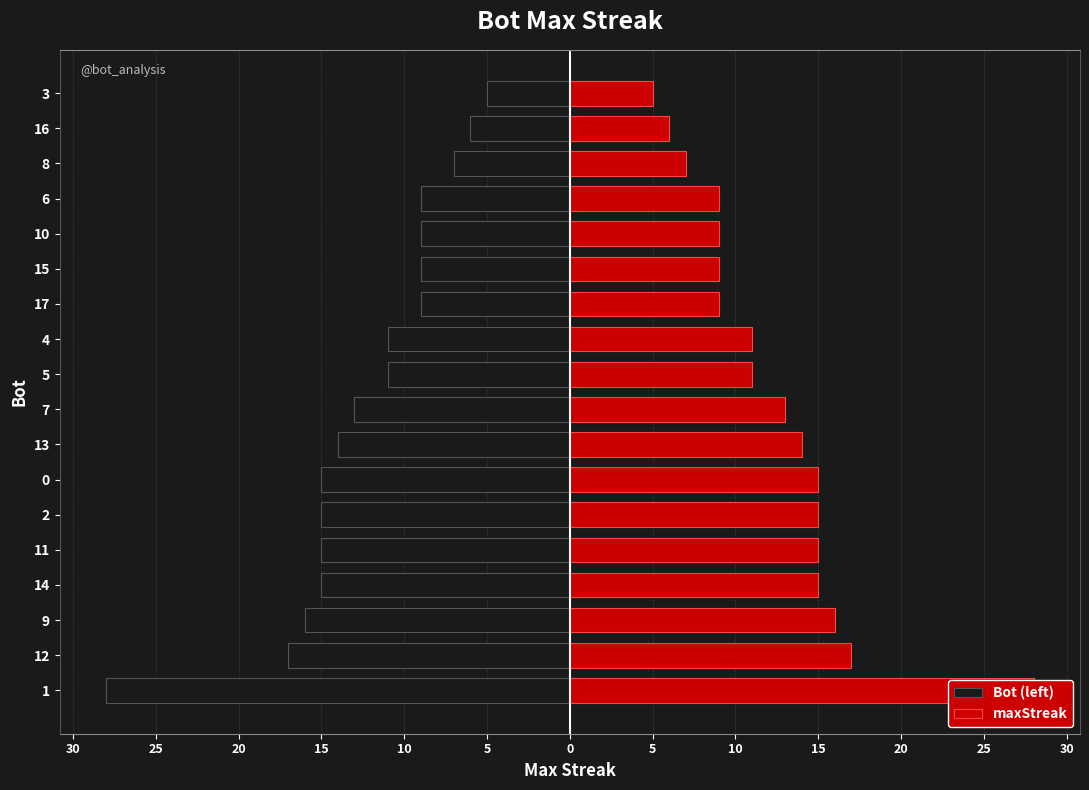

What are all the series names shown in the legend?

Bot (left), maxStreak